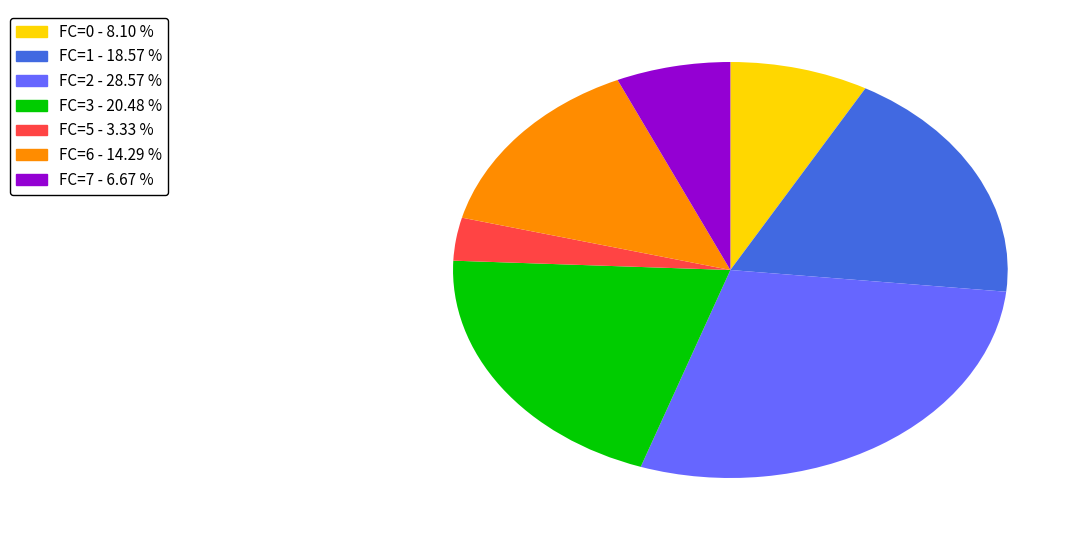

Is there any slice that represents more than half of the pie?

No